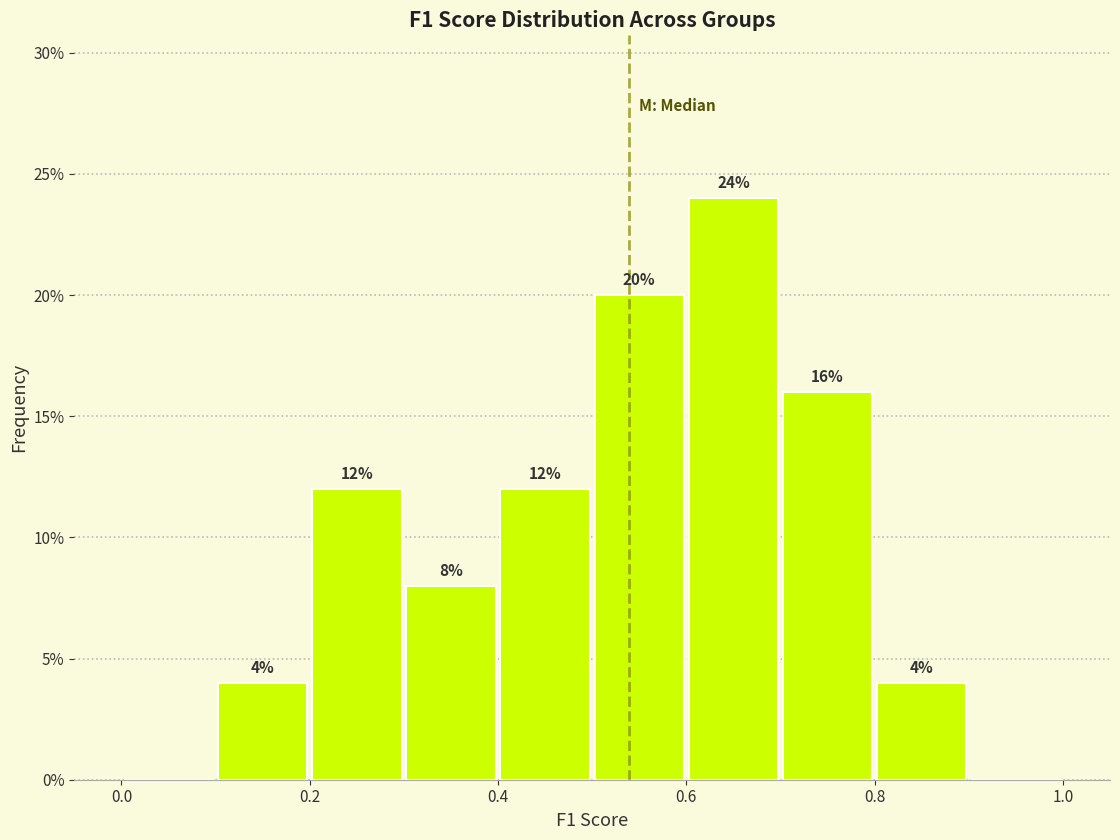

Which range on the x-axis has the tallest bar?

0.6 to 0.7